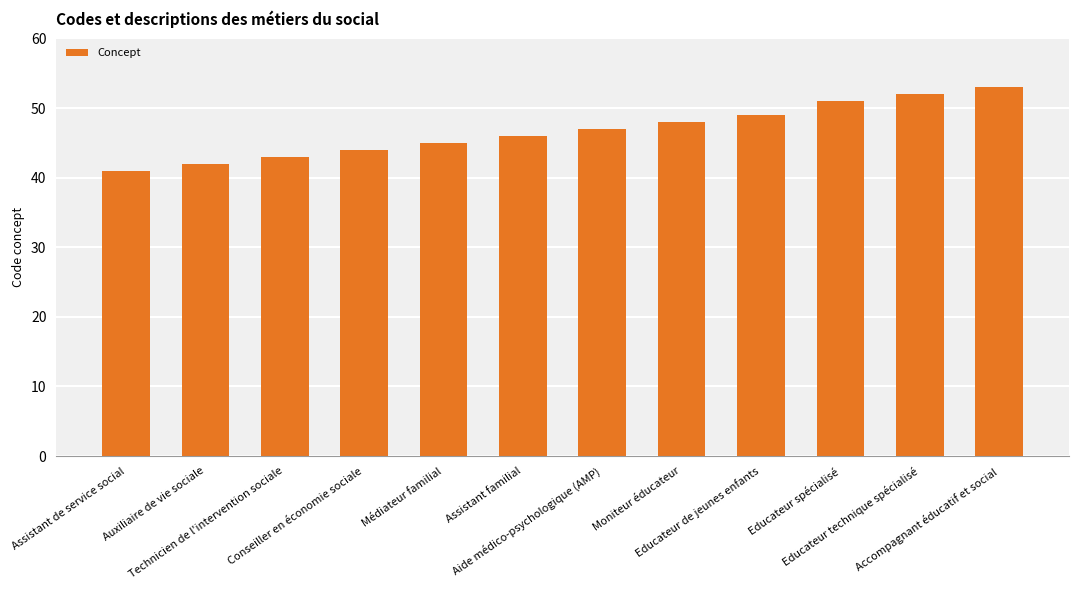

At which label is the value closest to 47?

Aide médico-psychologique (AMP)